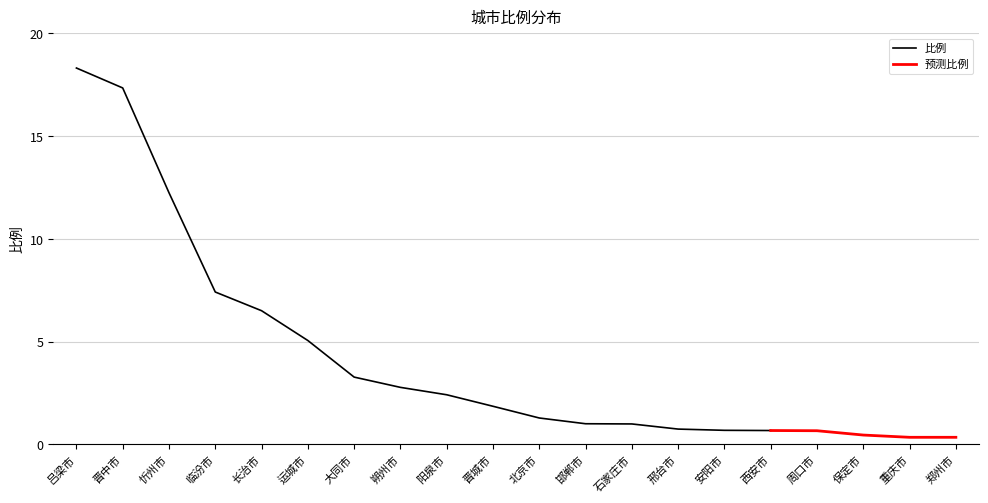

What is the label of the 1st point from the left?

吕梁市